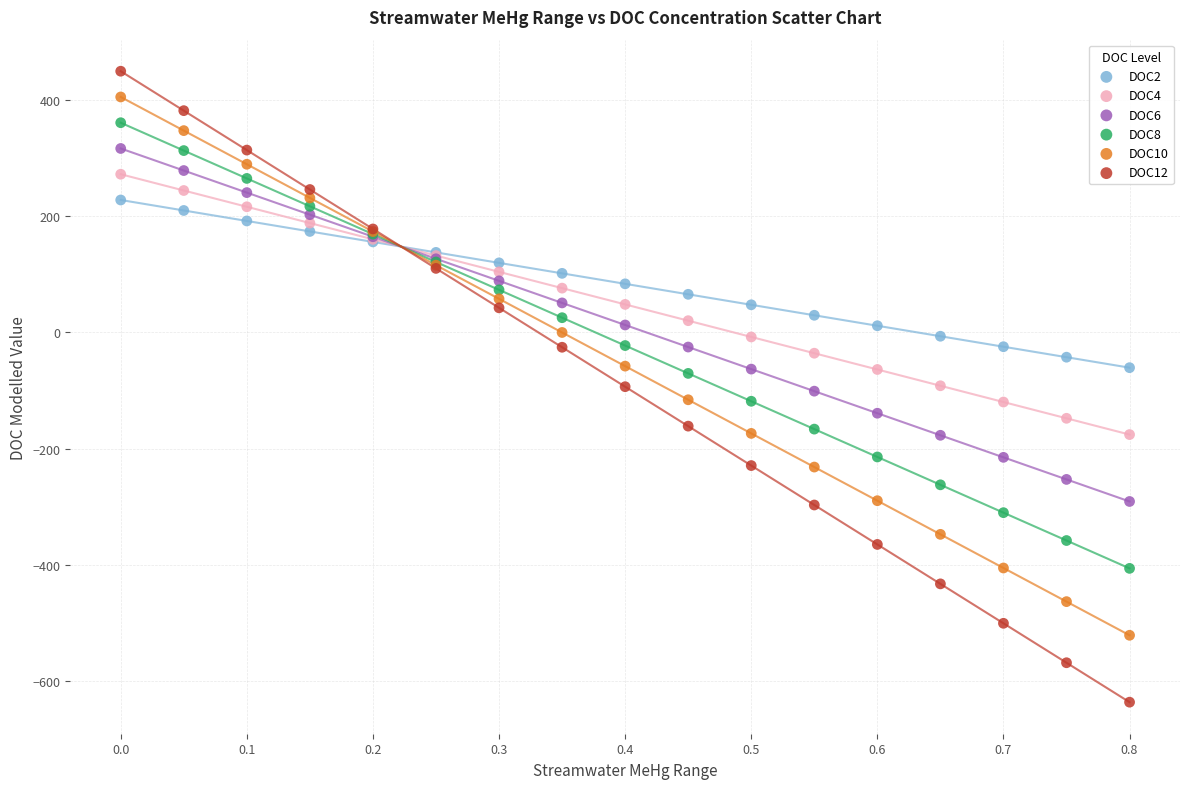

What is the X range (max minus min) for the scatter plot?

0.8